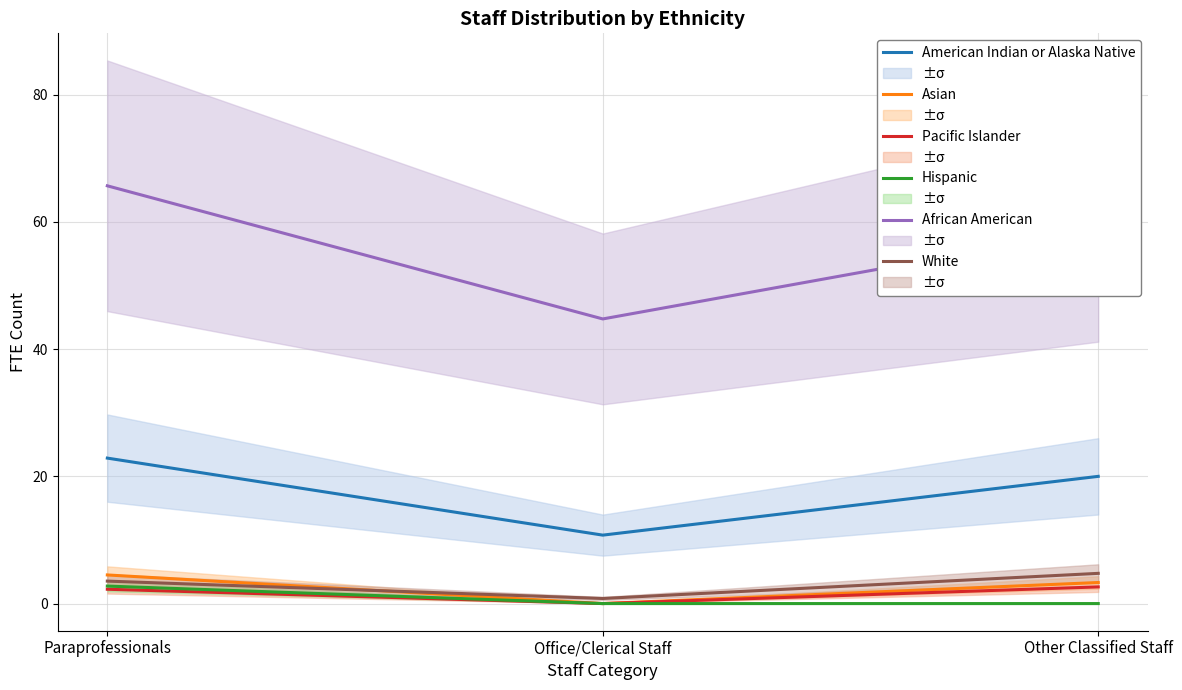

What are all the series names shown in the legend?

American Indian or Alaska Native, Asian, Pacific Islander, Hispanic, African American, White